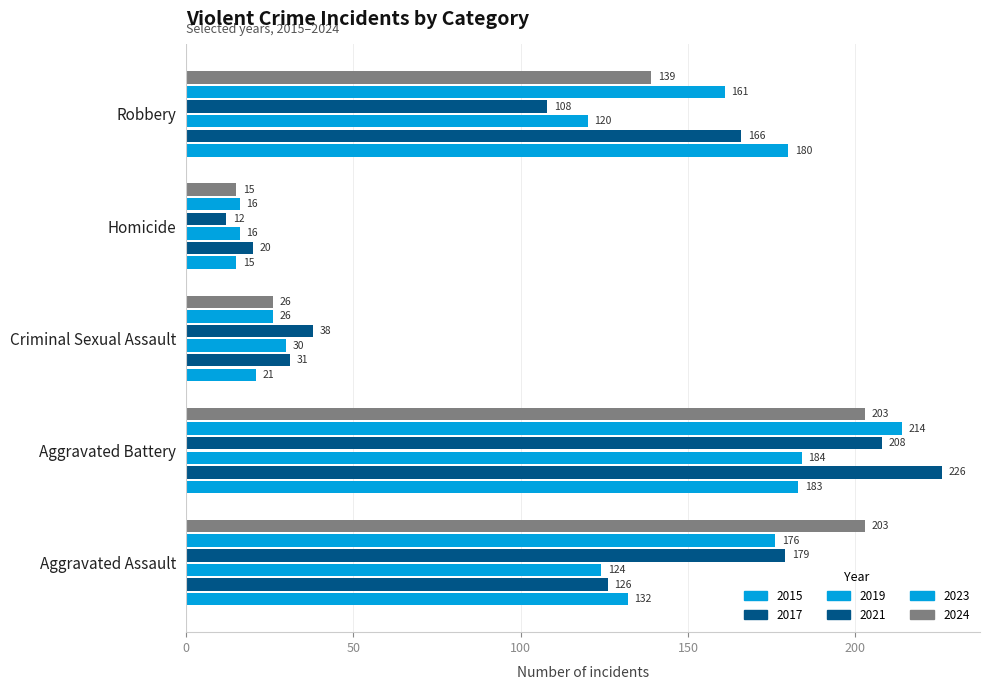

What position from the left is Criminal Sexual Assault?

3